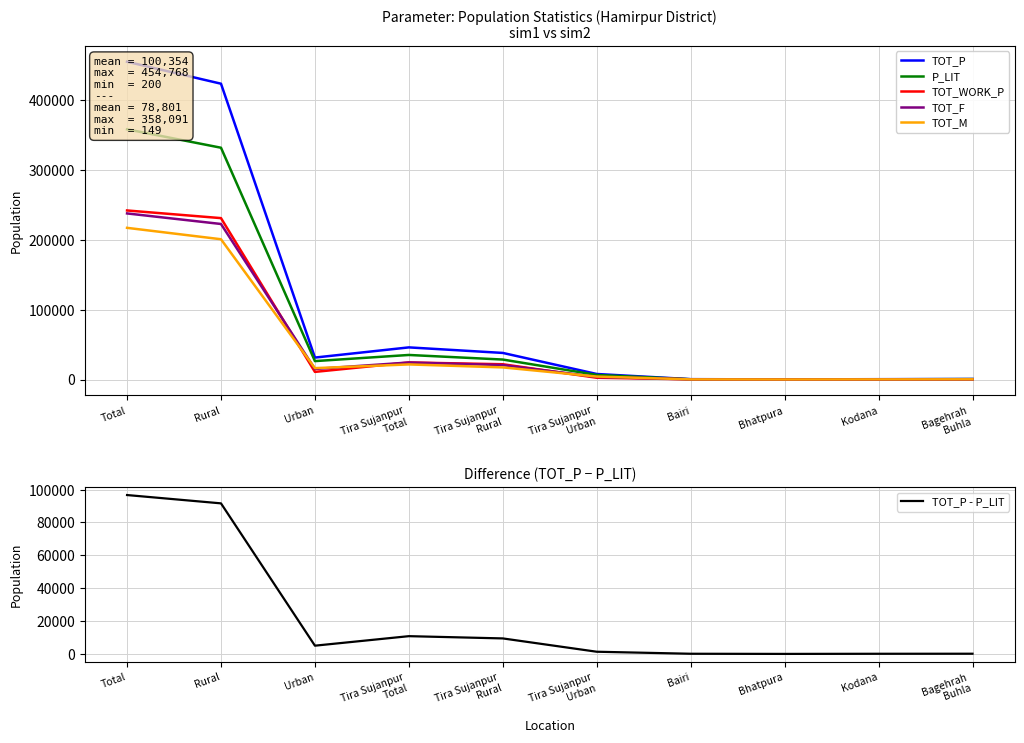

What is the maximum value for TOT_F?

237698